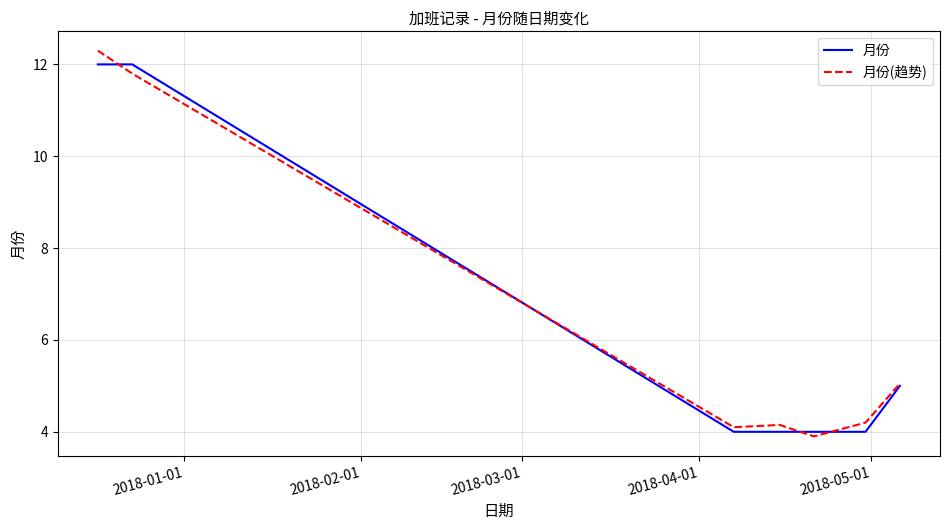

What is the sum of all 月份(趋势) values?

45.5